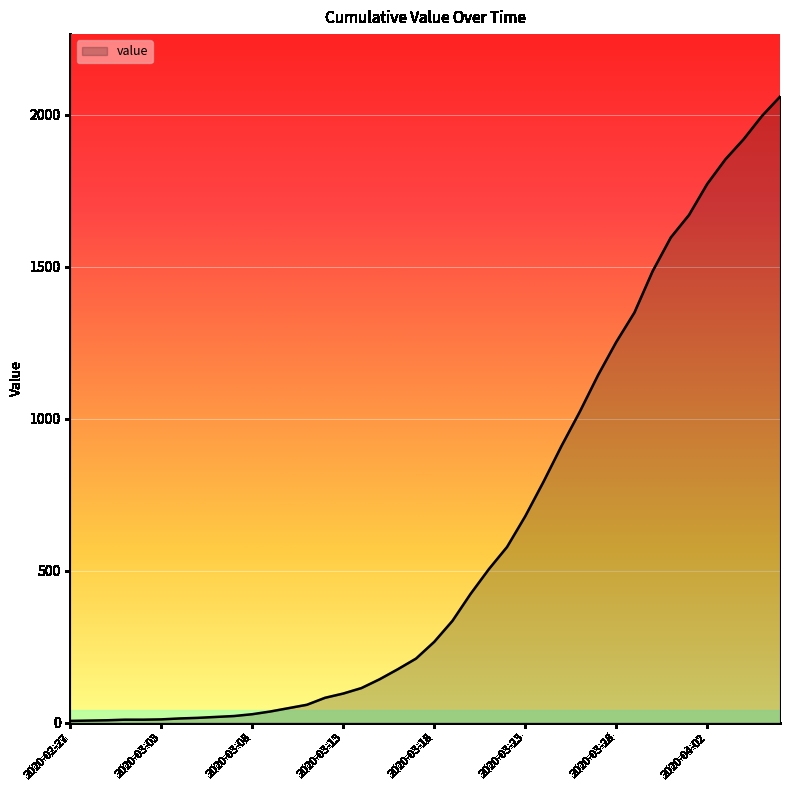

What is the maximum value shown in the chart?

2059